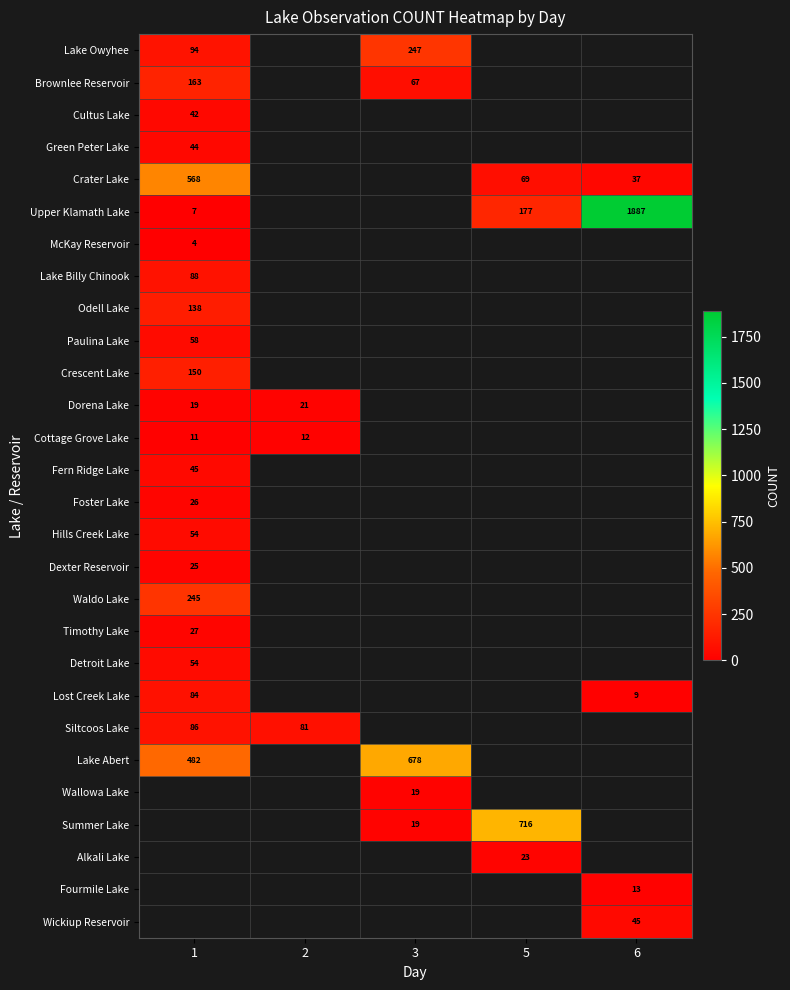

Is it true that Lake Billy Chinook equals 150 at 1?

False